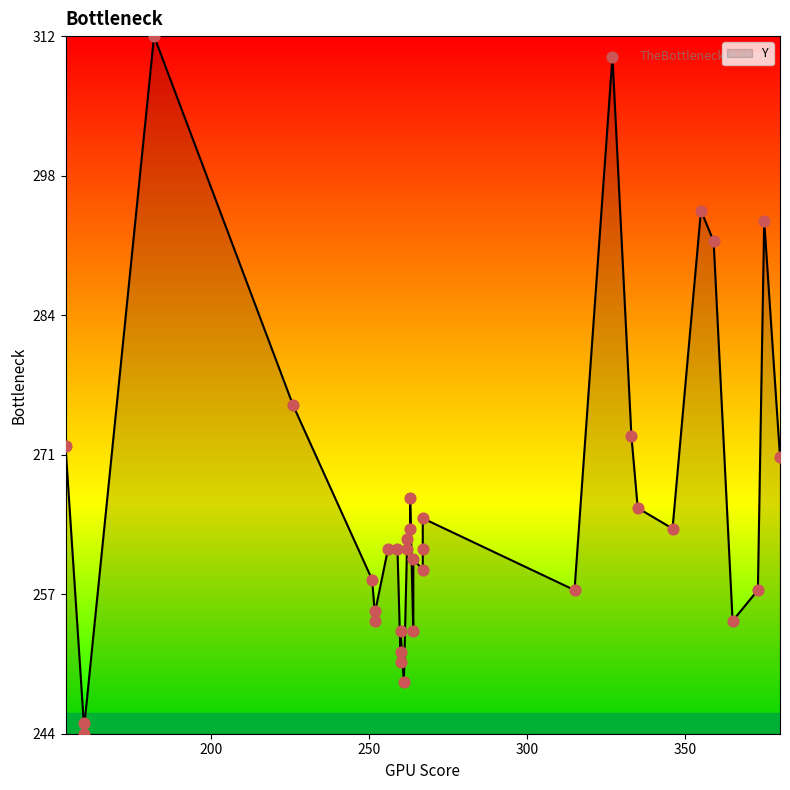

Which has a higher value, 263 or 182?

182